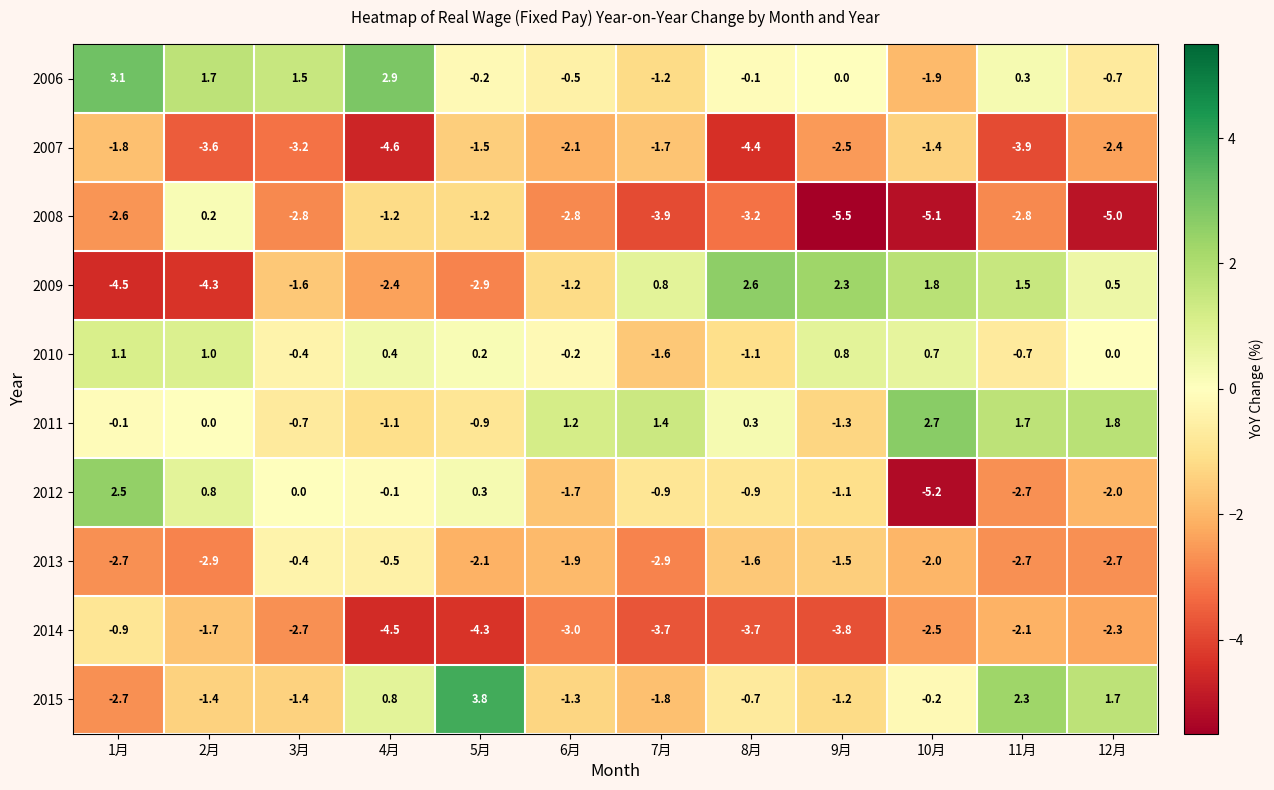

Which series has the widest spread of values?

2012